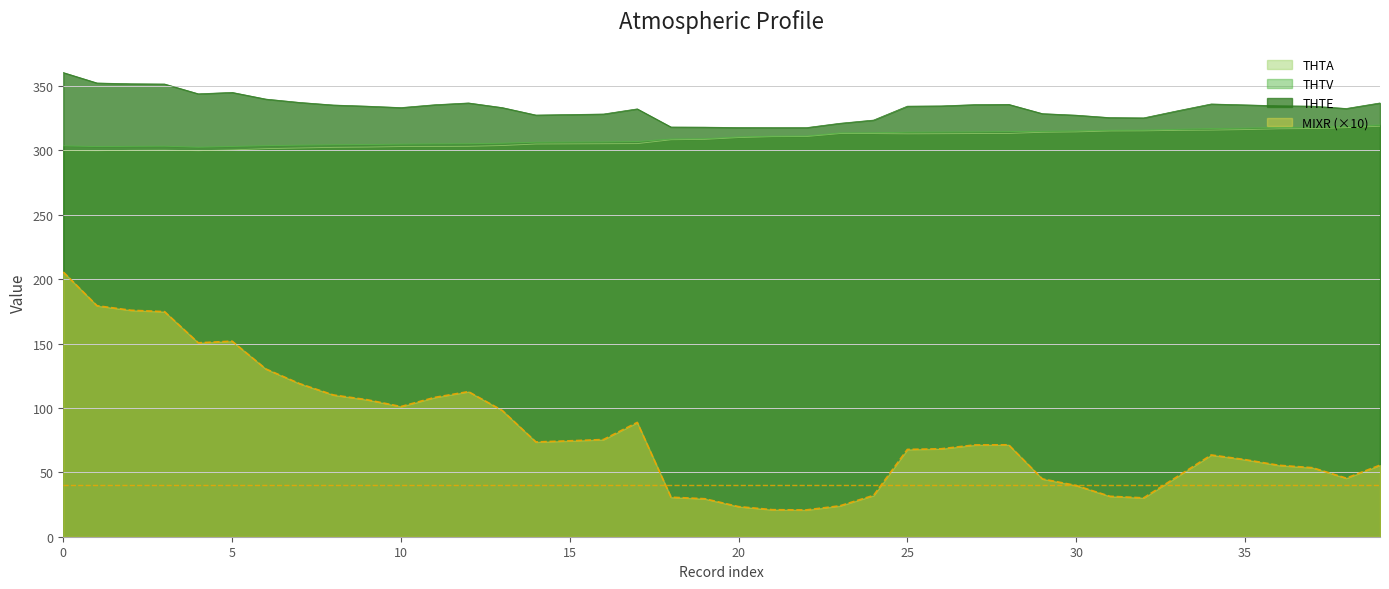

Is it true that MIXR equals 98.1 at 13?

True